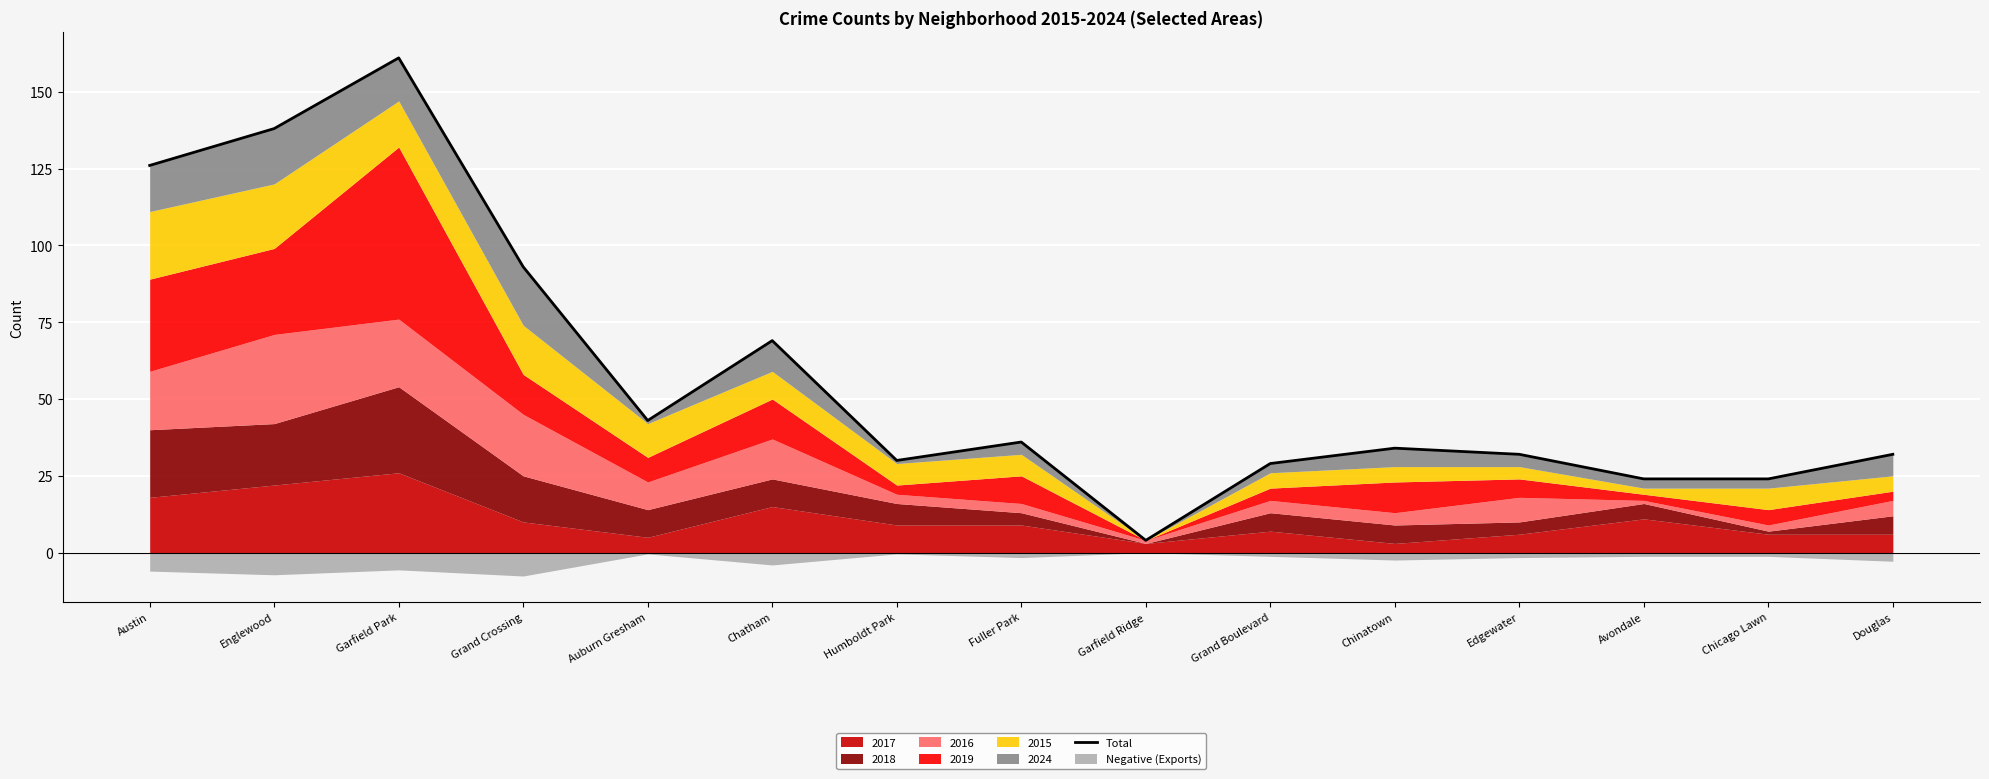

The value at Fuller Park is 61. True or false?

False